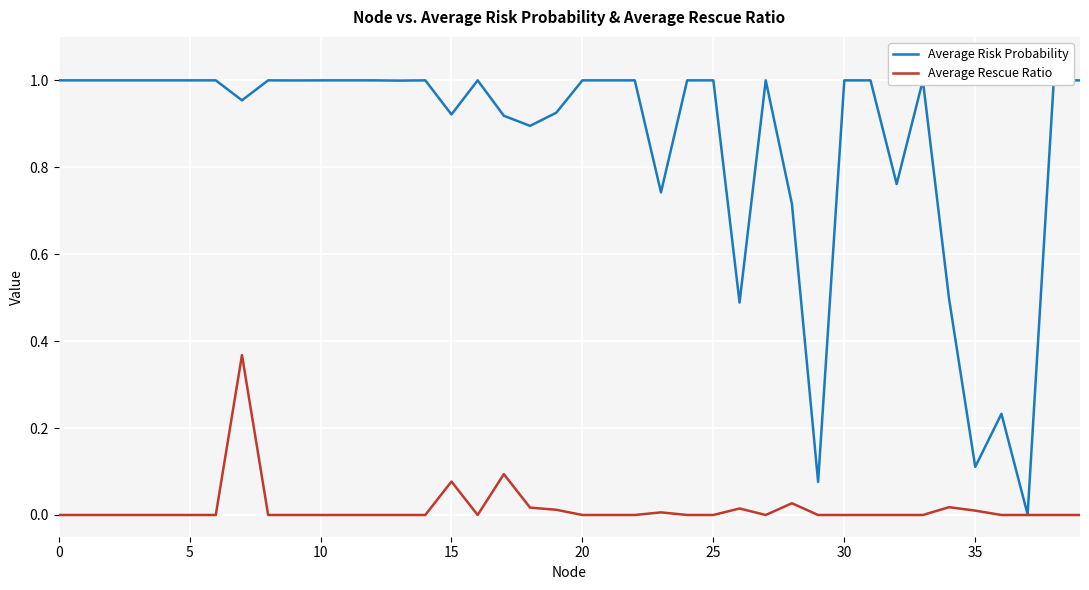

List the series in order of their overall mean, lowest first.

Average Rescue Ratio, Average Risk Probability